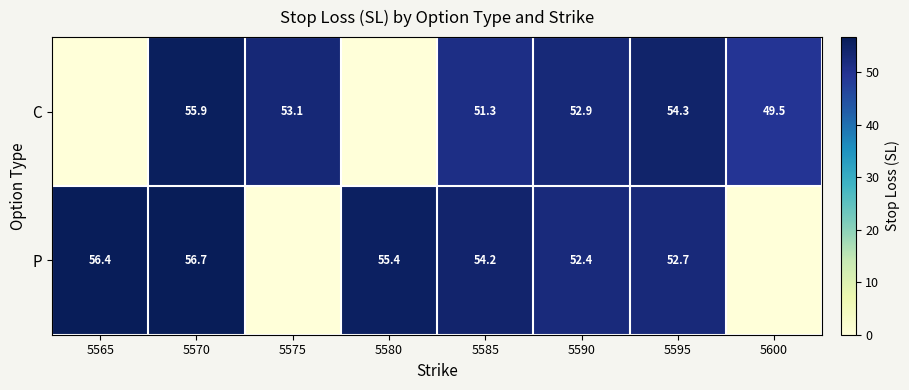

At 5585, list the series in order from largest to smallest.

P, C